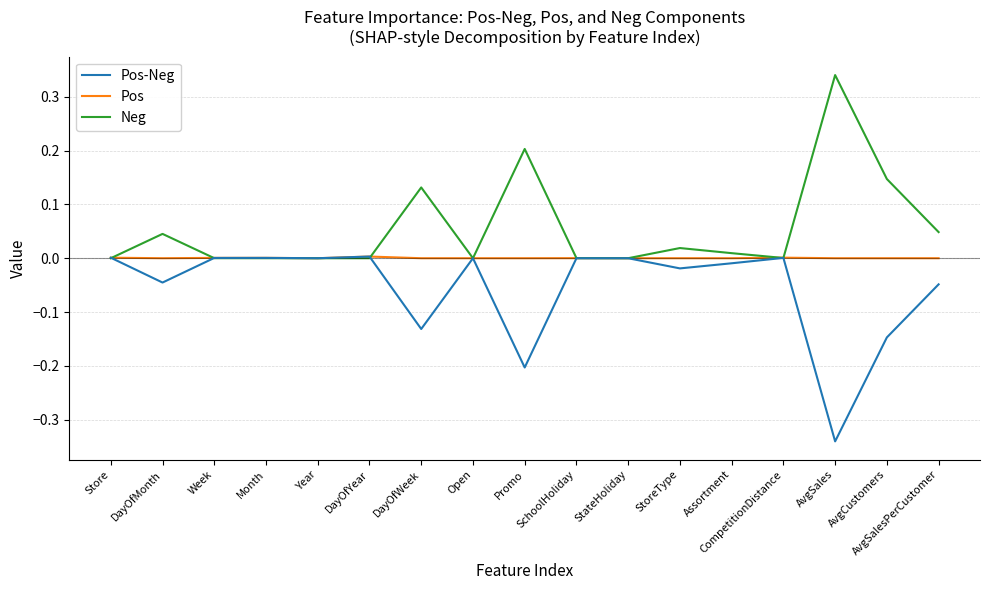

What position from the right is Promo?

9